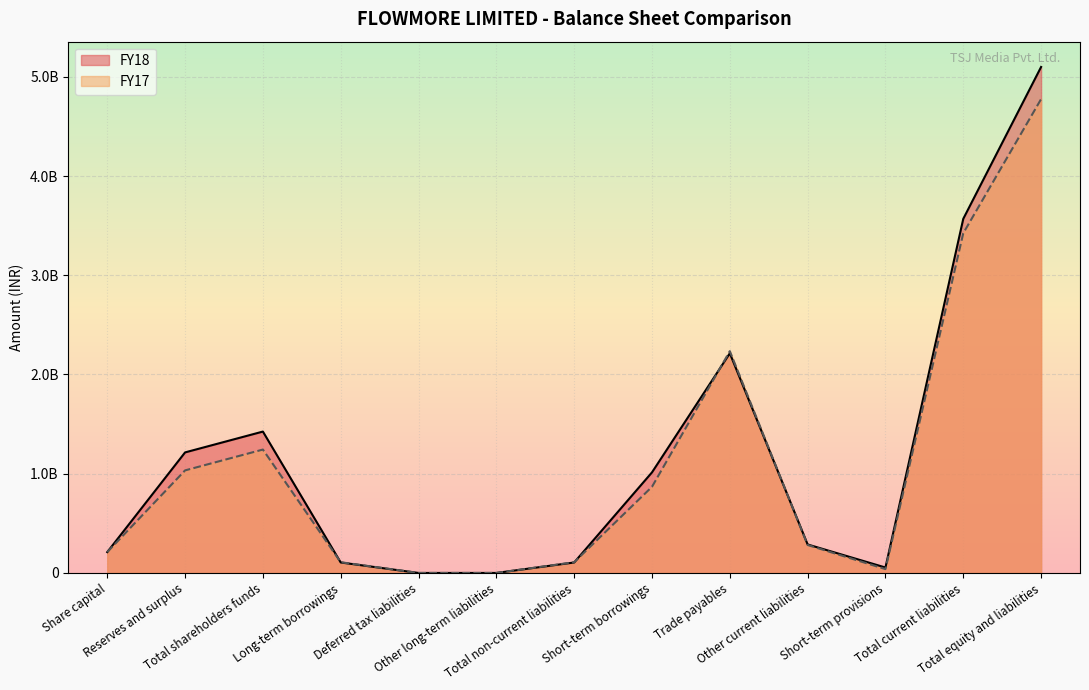

What is the label of the 10th point from the right?

Long-term borrowings